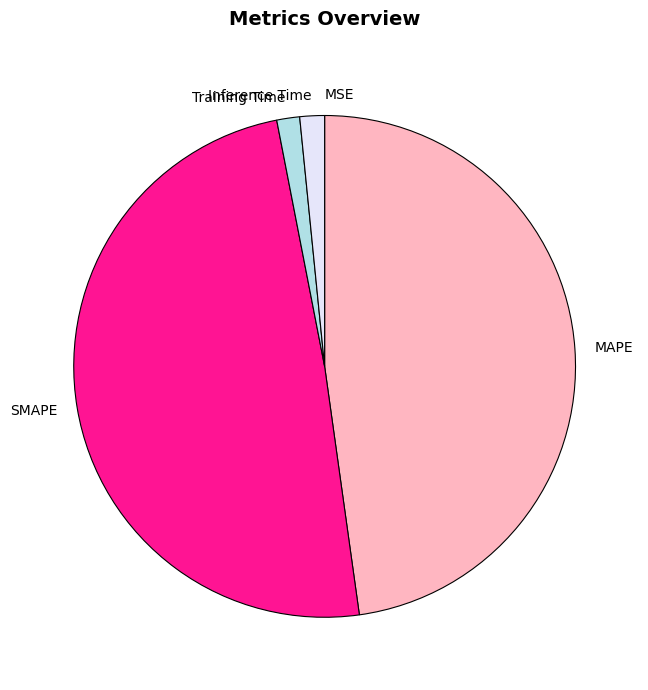

Do MAPE and Training Time together represent more than half of the pie?

No